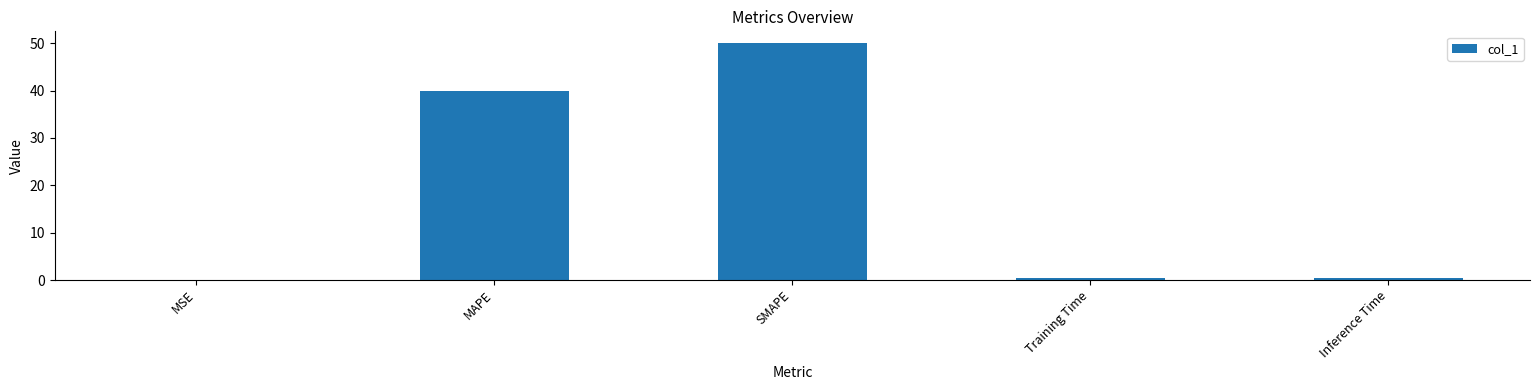

Is it true that the value at MSE is 0.0?

True